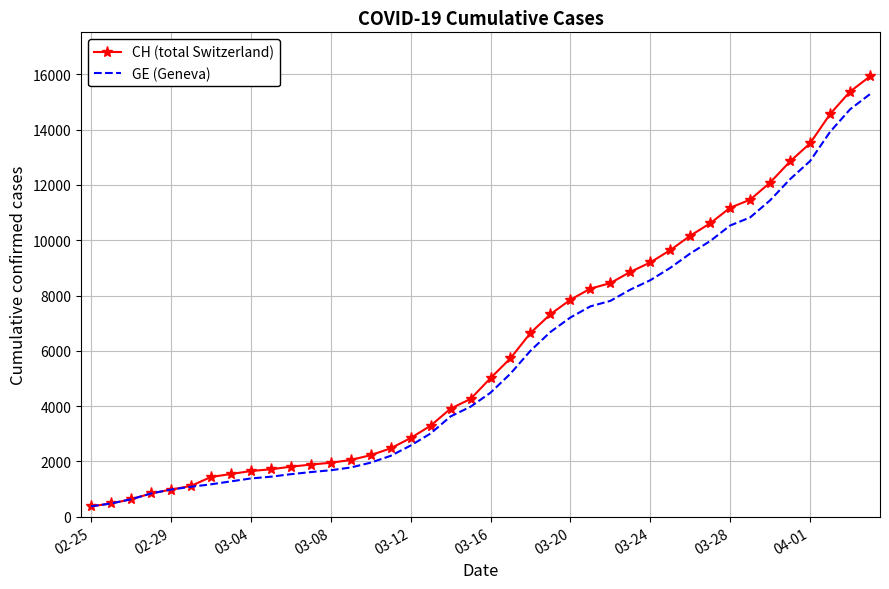

Which series has the largest range (max minus min)?

CH (total Switzerland)